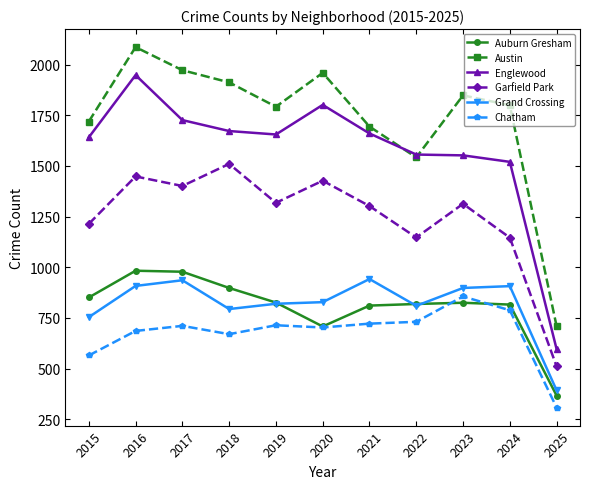

Between 2017 and 2025, which series saw the biggest shift?

Austin